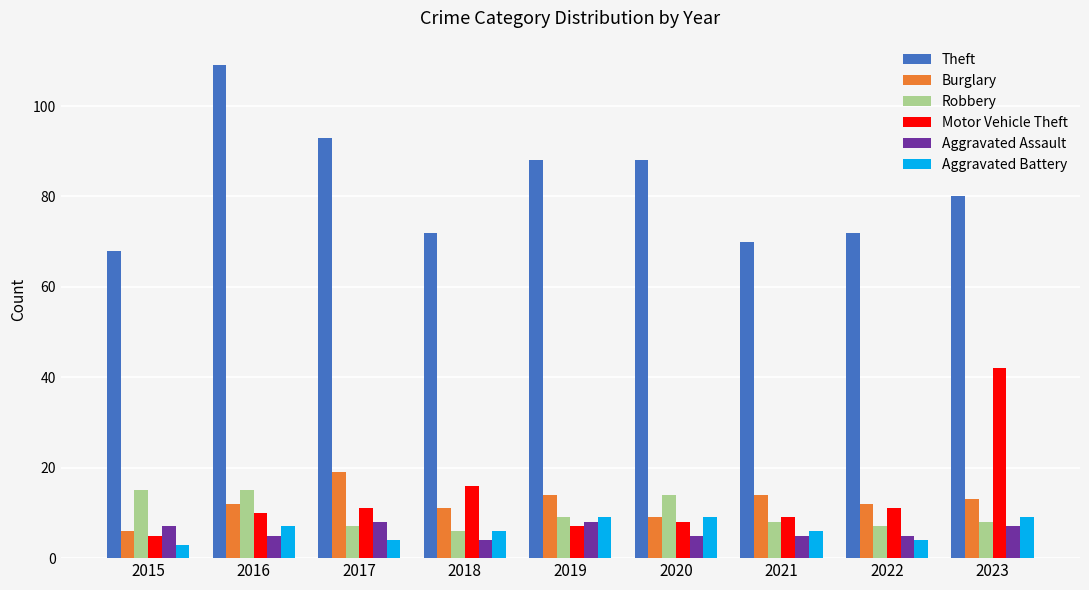

Which series has the widest spread of values?

Theft